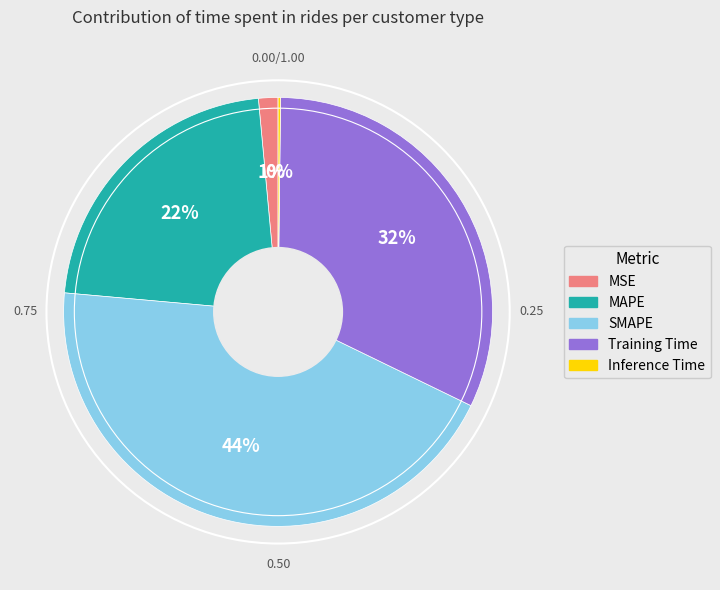

Between Training Time and MSE, which is larger?

Training Time